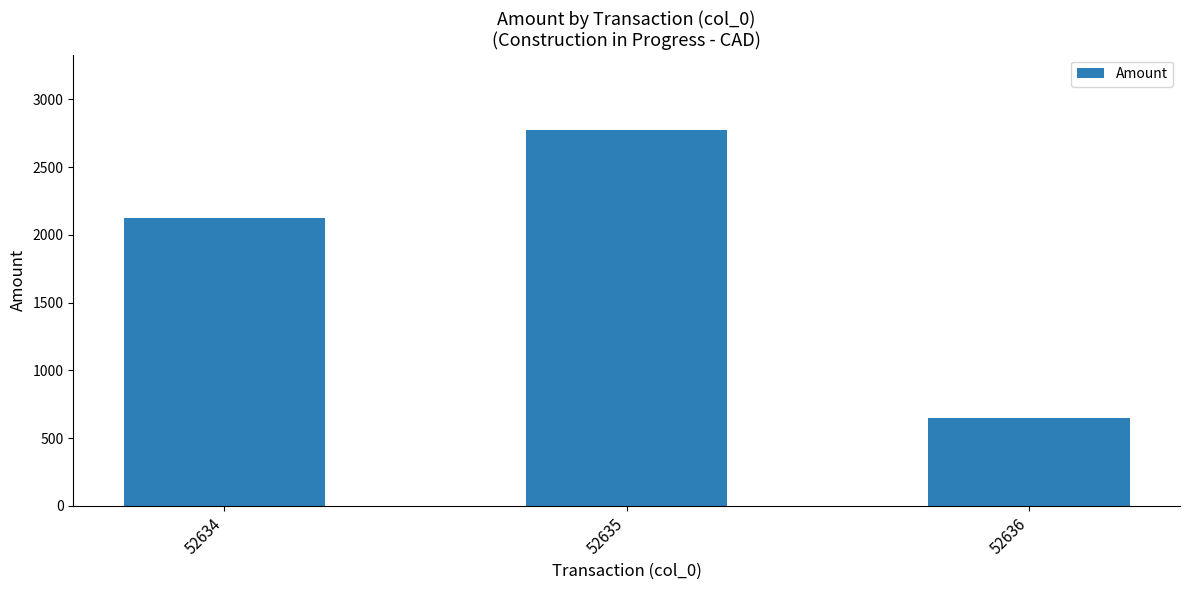

At which label is the value closest to 1713?

52634